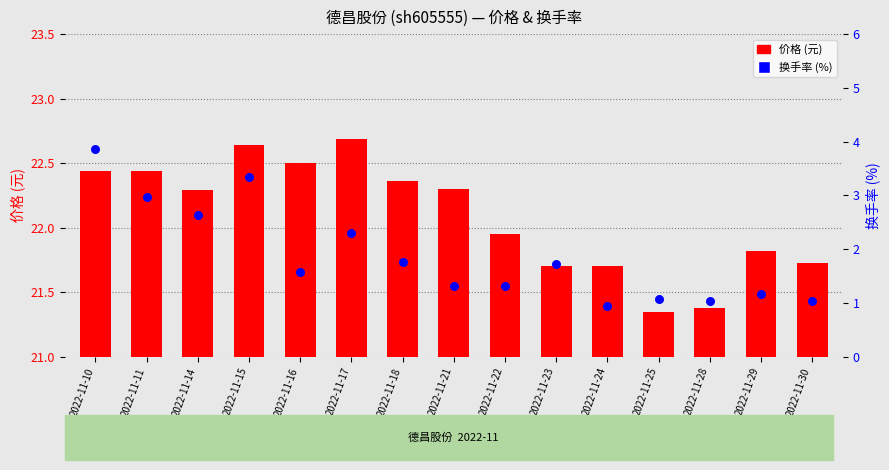

At which category is the sum across all series the highest?

2022-11-10